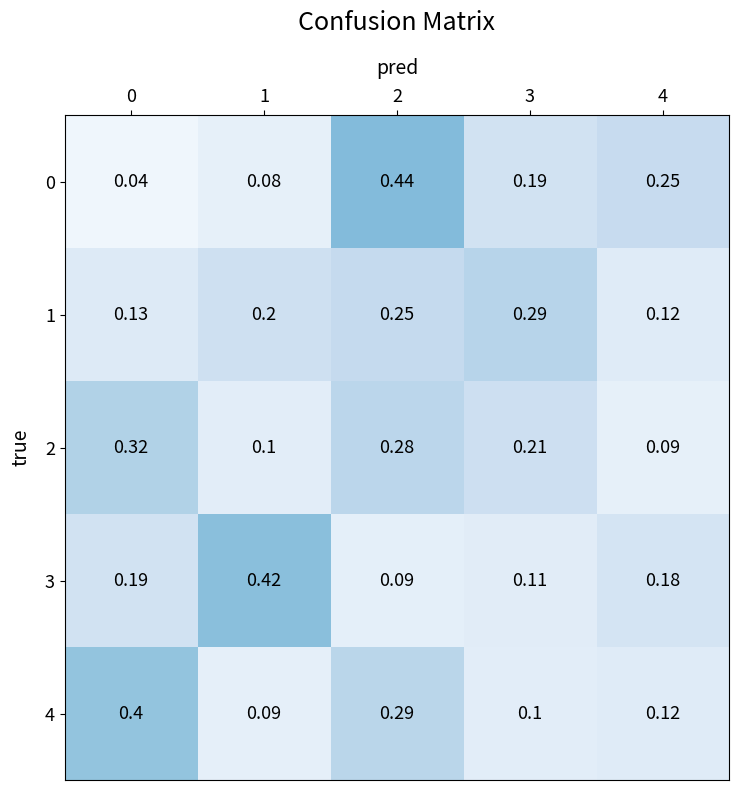

Is the value of 1 at 1 greater than the value of 3 at 4?

Yes